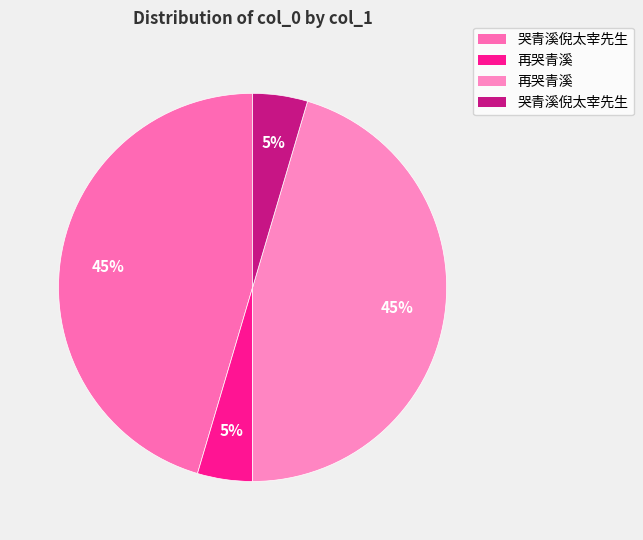

Count the number of slices in the pie.

4